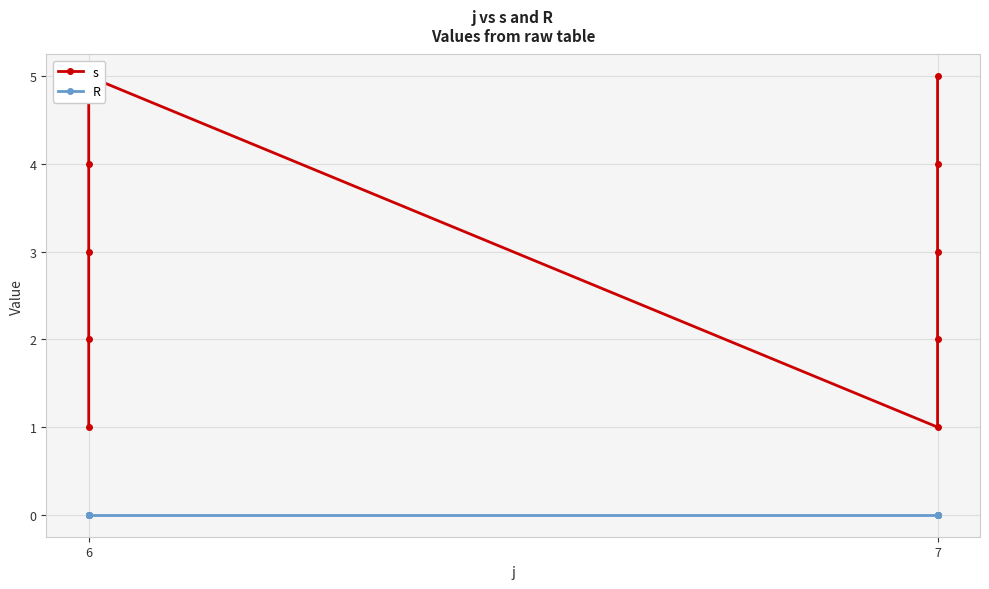

At which label does R reach its peak?

6